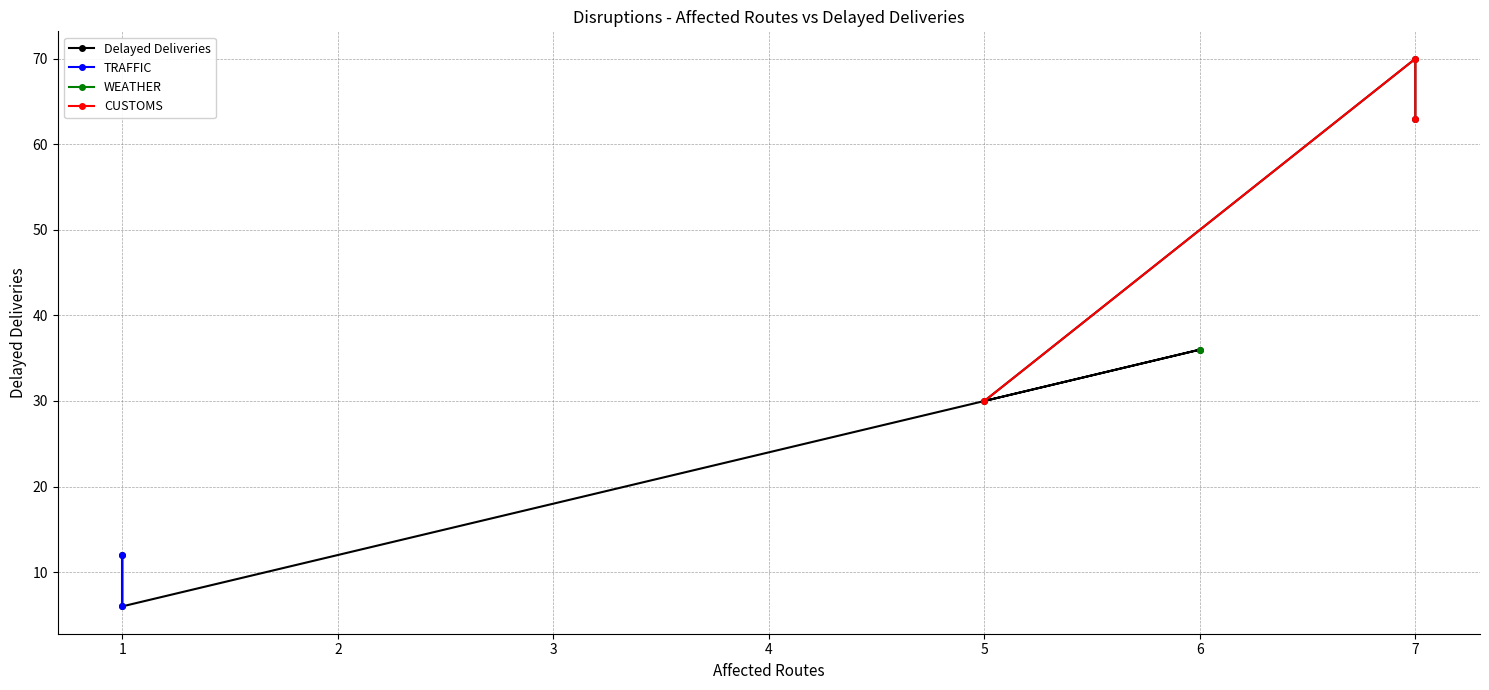

The chart shows a value of 12 at 6. True or false?

False